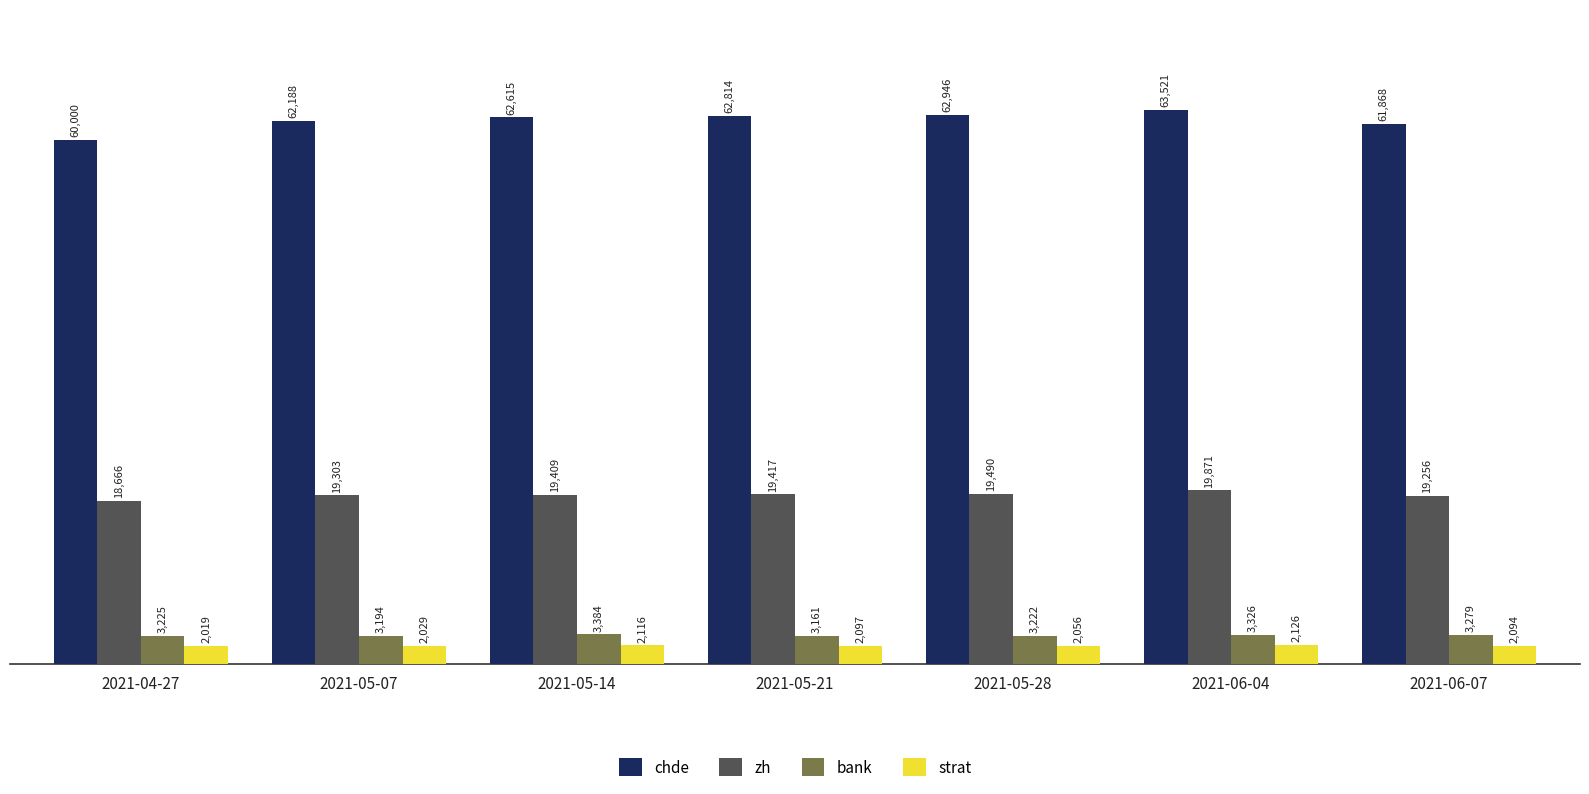

True or false: zh has a value of 19417 at 2021-05-21.

True